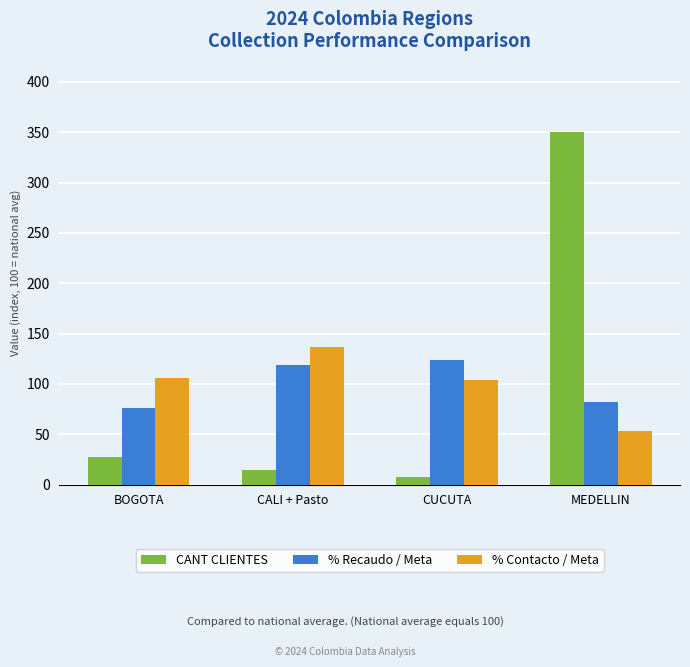

How many values in the CANT CLIENTES series are below 27?

2